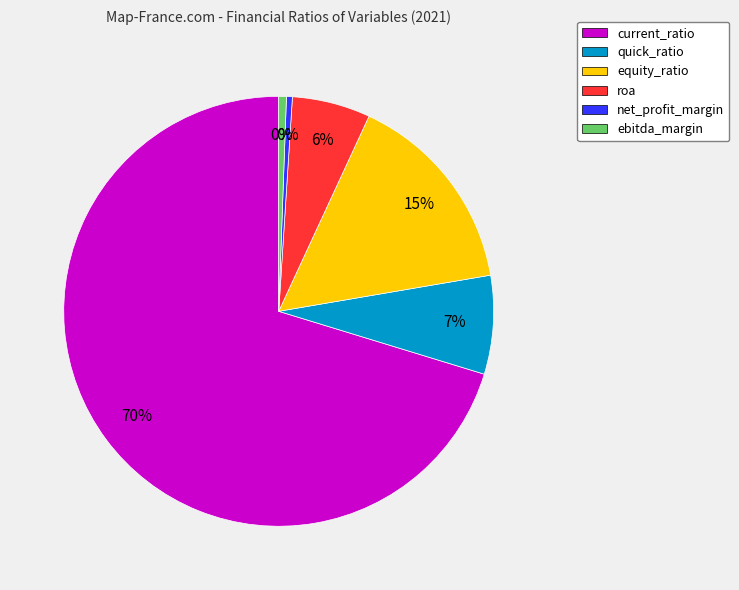

True or false: roa accounts for 12% of the total.

False